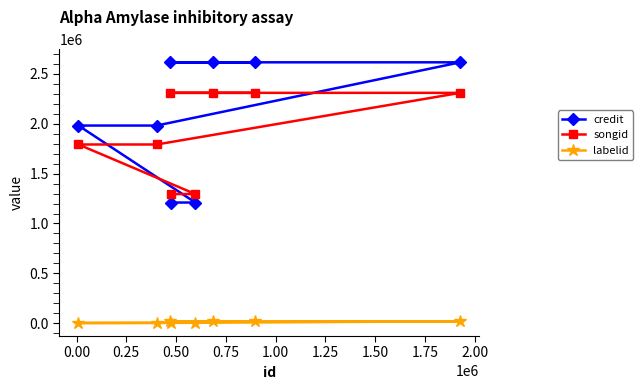

What is the difference between the second highest and minimum values in the credit series?

1406576